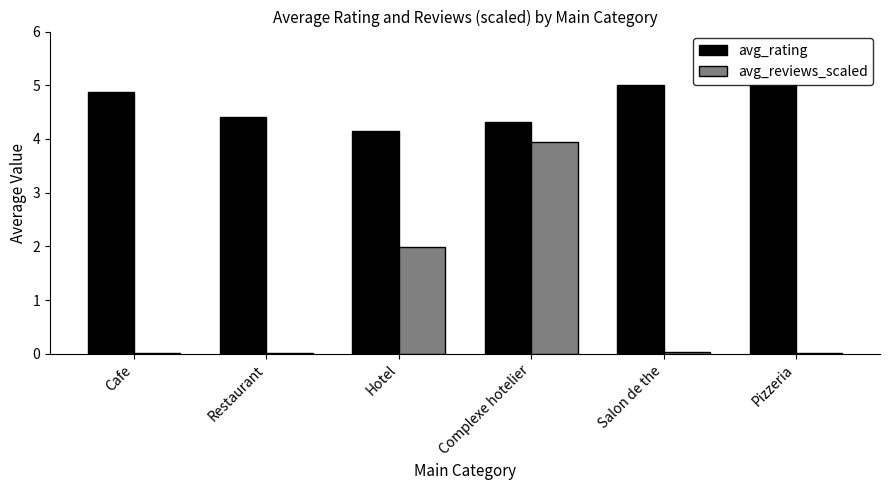

The avg_rating series shows 4.4 at Restaurant. True or false?

True